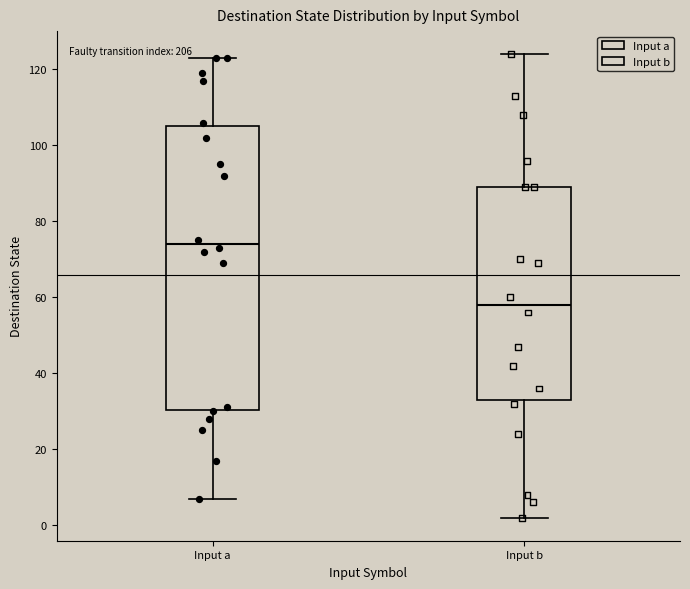

Reading left to right, read every box against the y-axis: the position of its median line, the range the box covers, and the ends of its whiskers. The values are not printed on the chart, so give them approximately, as read against the axis.

Input a: median 74, box 30 to 106, whiskers 8 to 124
Input b: median 58, box 34 to 90, whiskers 2 to 124